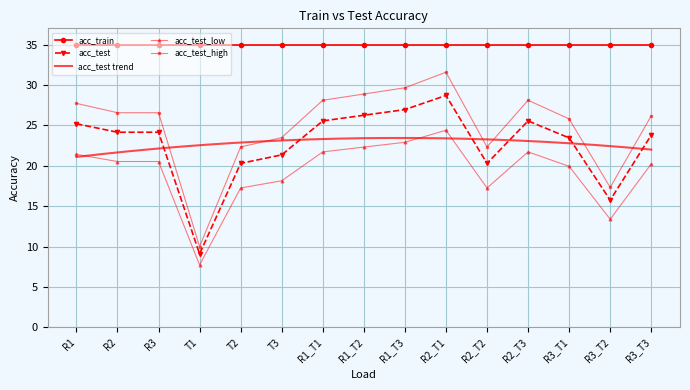

The acc_test series shows 23.5 at R3_T1. True or false?

True